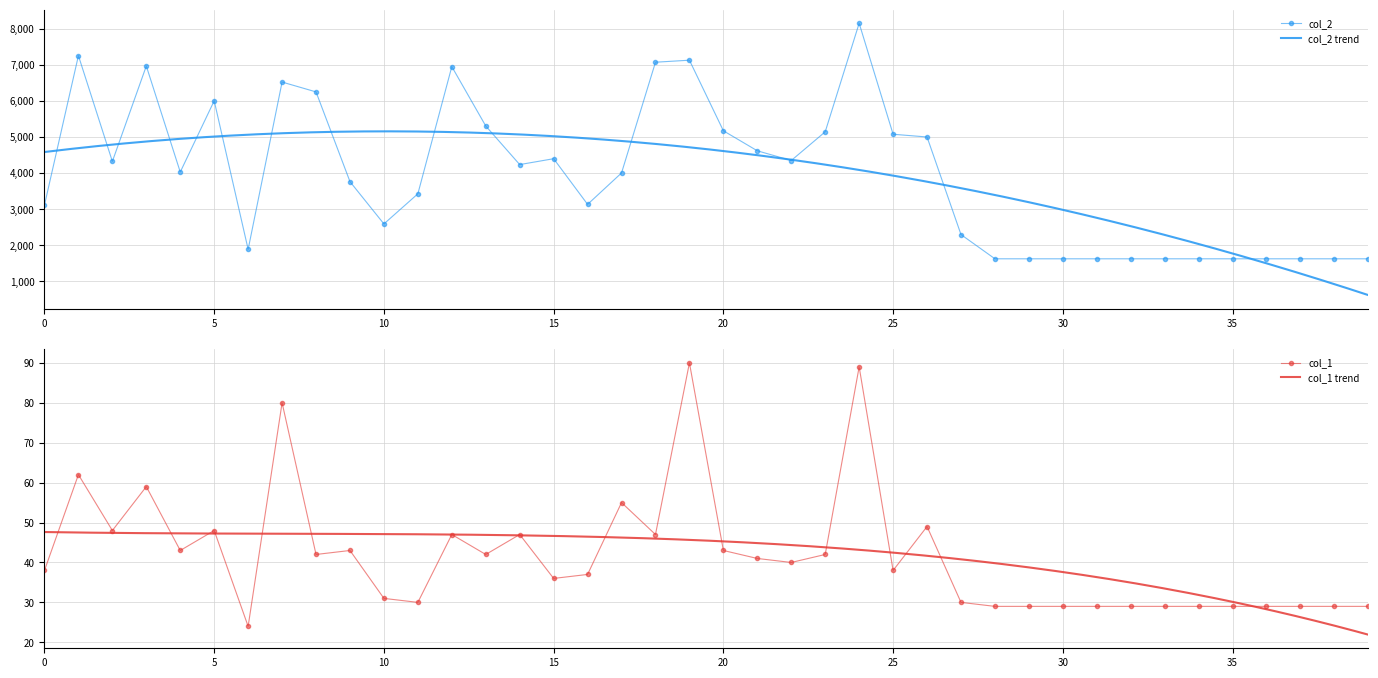

True or false: col_1 and col_2 cross at least once.

False